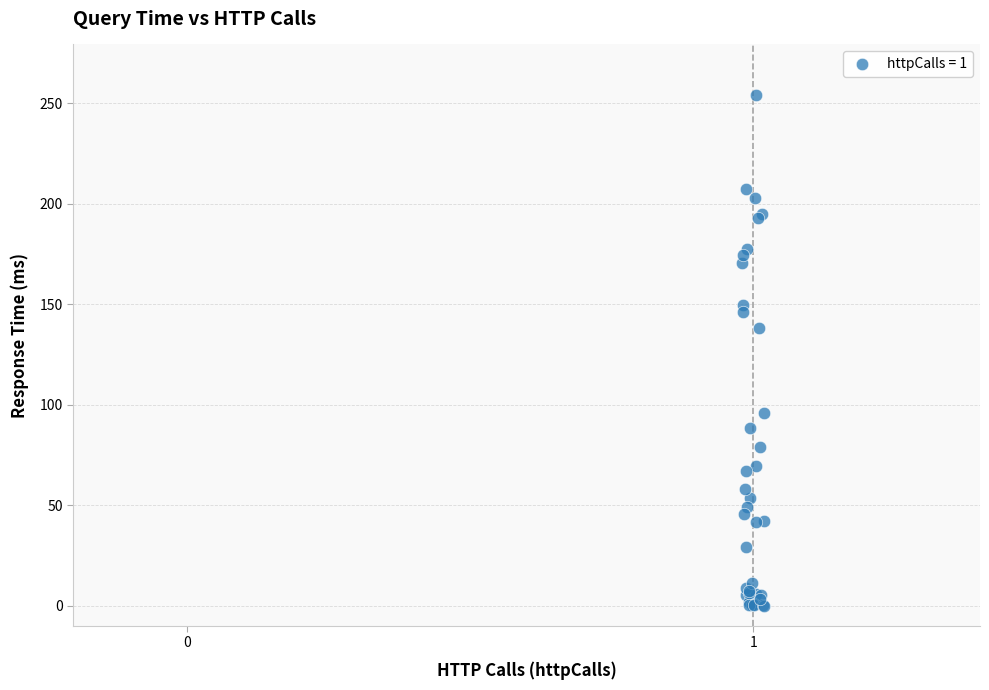

What Y value in the scatter plot is closest to 126?

138.4